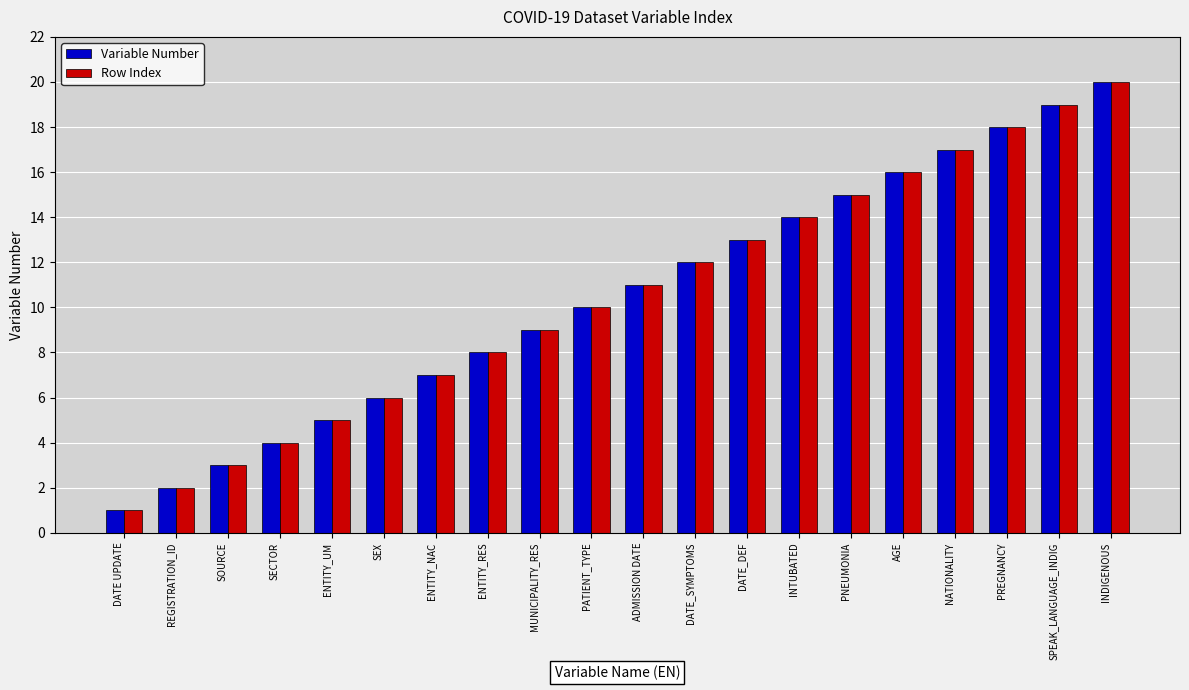

List the labels in order of Row Index value, smallest first.

DATE UPDATE, REGISTRATION_ID, SOURCE, SECTOR, ENTITY_UM, SEX, ENTITY_NAC, ENTITY_RES, MUNICIPALITY_RES, PATIENT_TYPE, ADMISSION DATE, DATE_SYMPTOMS, DATE_DEF, INTUBATED, PNEUMONIA, AGE, NATIONALITY, PREGNANCY, SPEAK_LANGUAGE_INDIG, INDIGENOUS